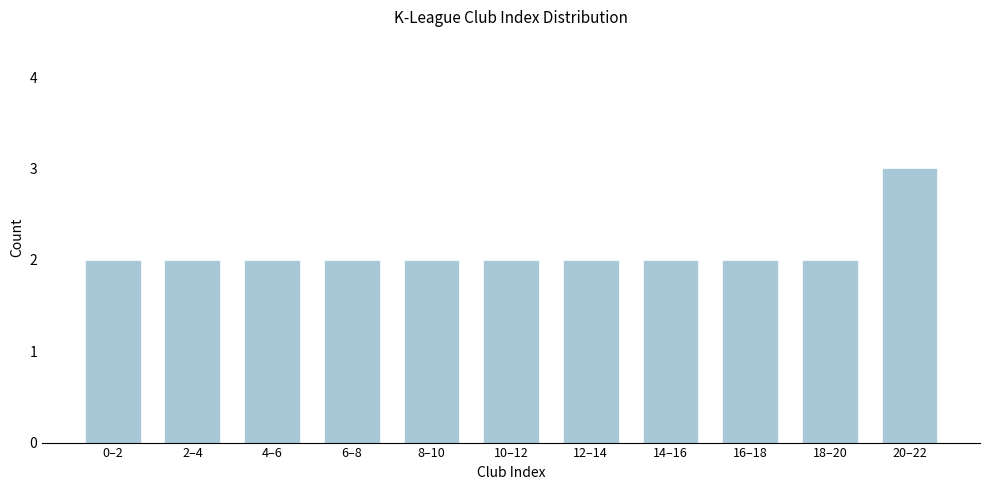

Reading left to right, list all the values displayed in this chart.

2	2	2	2	2	2	2	2	2	2	3